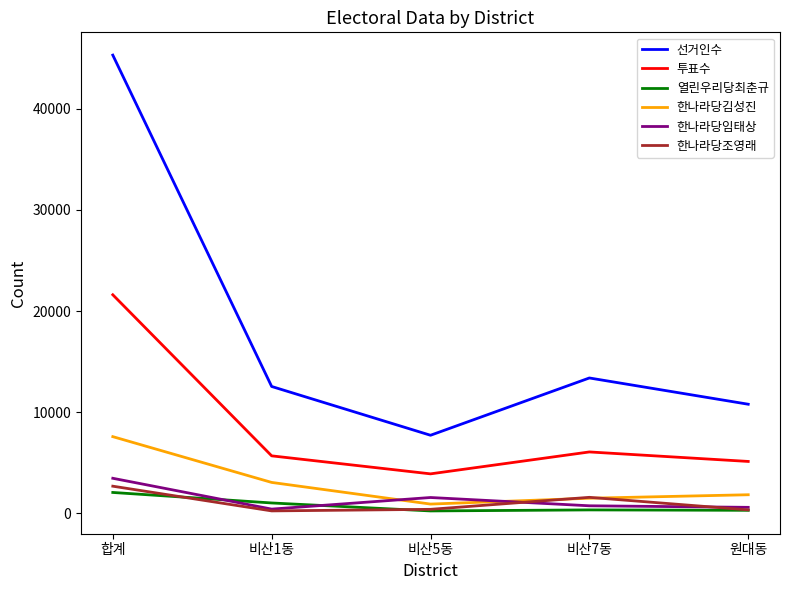

Where do 한나라당김성진 and 한나라당임태상 first cross each other?

비산1동 and 비산5동